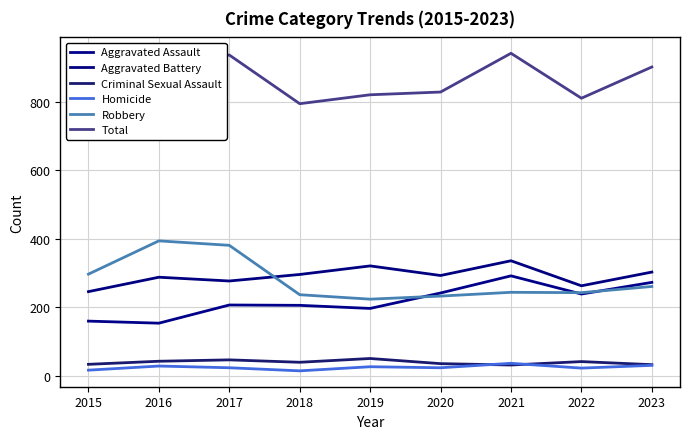

Reading left to right, list all the values displayed in this chart.

Aggravated Assault: 2015=160	2016=154	2017=207	2018=206	2019=197	2020=242	2021=292	2022=239	2023=273
Aggravated Battery: 2015=246	2016=288	2017=277	2018=296	2019=321	2020=293	2021=336	2022=263	2023=303
Criminal Sexual Assault: 2015=34	2016=43	2017=47	2018=40	2019=51	2020=36	2021=32	2022=42	2023=33
Homicide: 2015=17	2016=29	2017=24	2018=15	2019=27	2020=24	2021=37	2022=23	2023=31
Robbery: 2015=297	2016=394	2017=381	2018=237	2019=224	2020=233	2021=244	2022=243	2023=261
Total: 2015=754	2016=908	2017=936	2018=794	2019=820	2020=828	2021=941	2022=810	2023=901